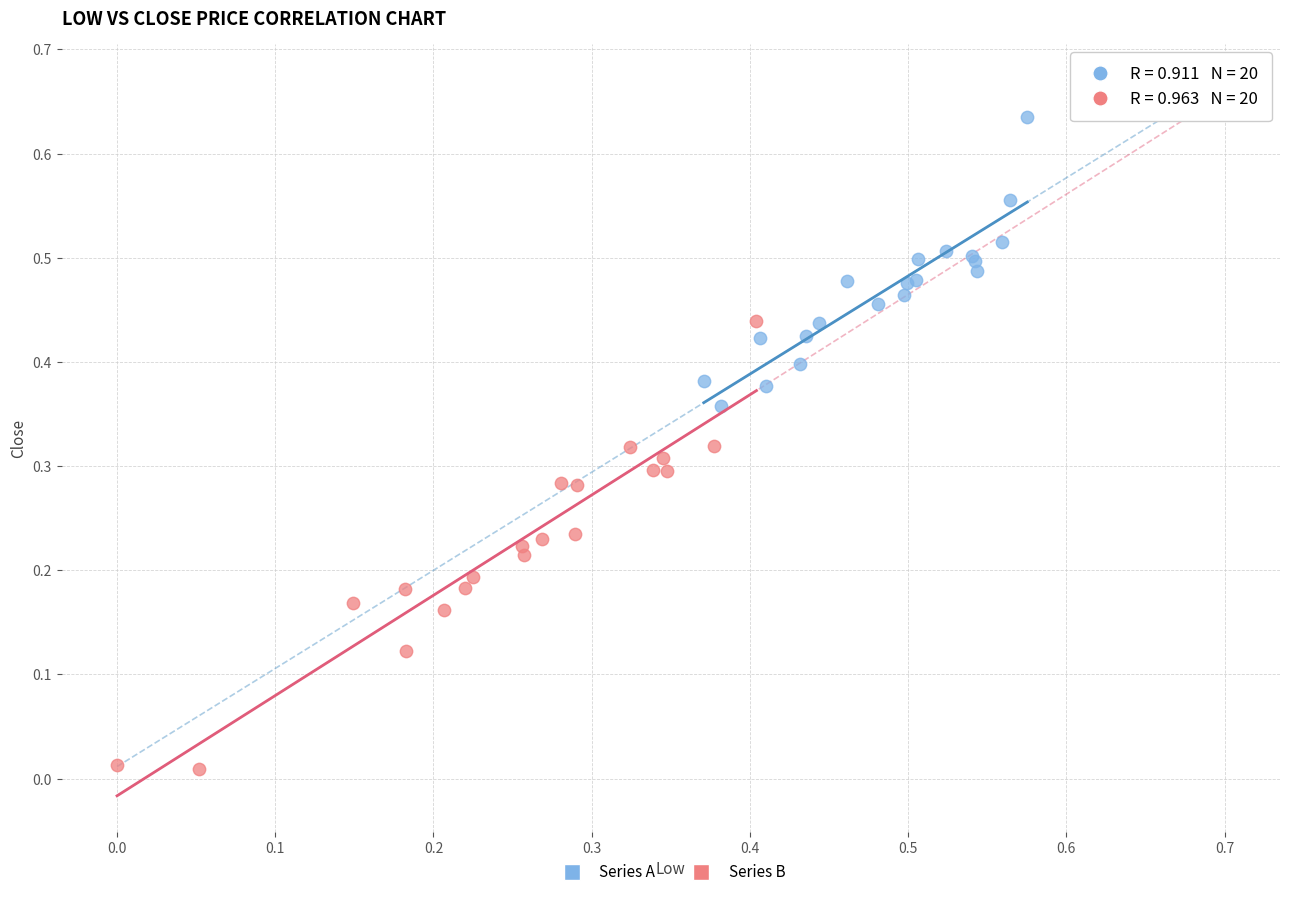

Which series contains the lowest Y value?

Series B